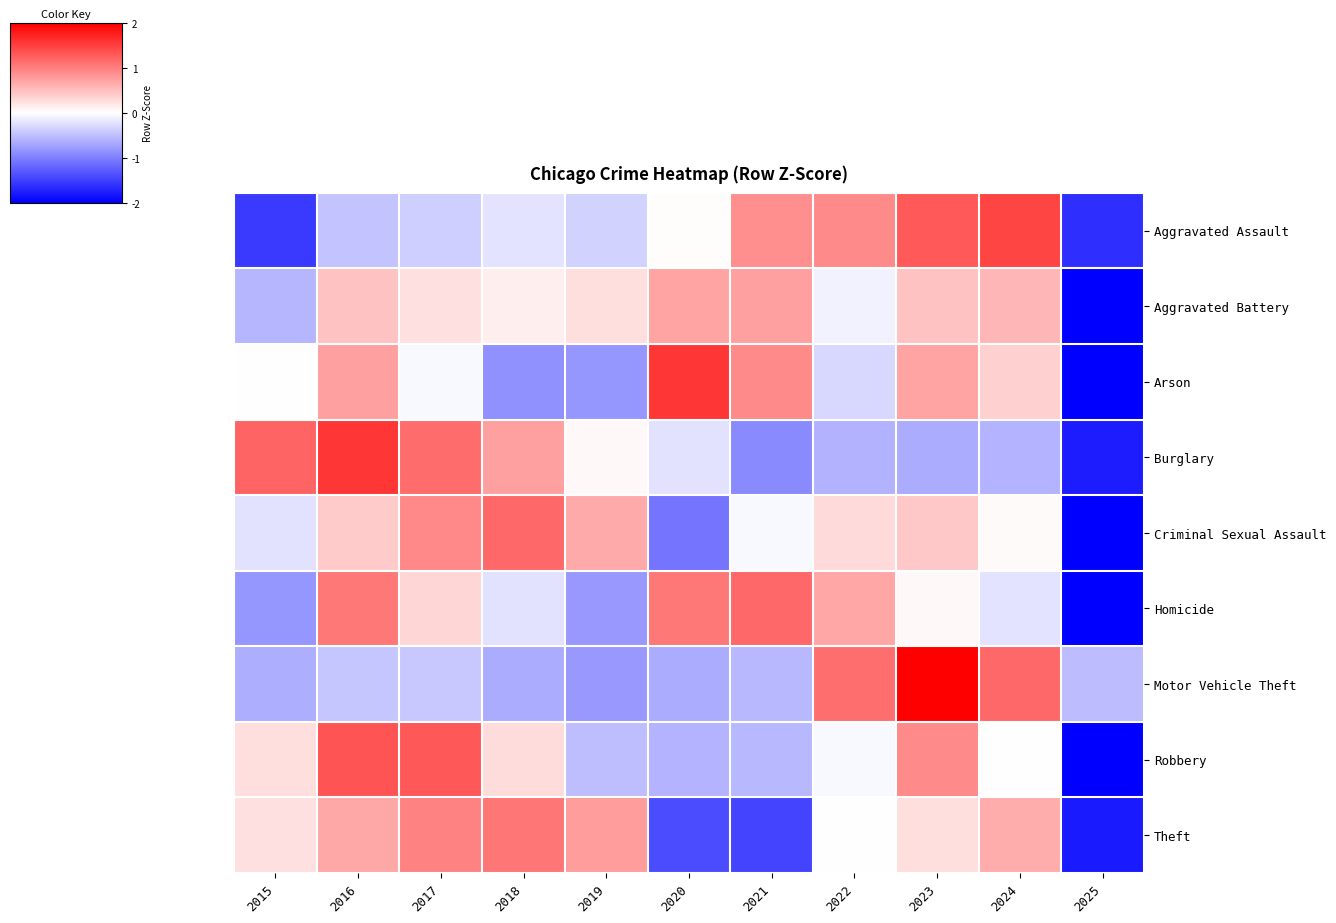

Reading left to right, transcribe all the data shown in this chart.

Aggravated Assault: 2015=-1.5	2016=-0.5	2017=-0.4	2018=-0.2	2019=-0.3	2020=0.0	2021=0.9	2022=0.9	2023=1.3	2024=1.5	2025=-1.6
Aggravated Battery: 2015=-0.6	2016=0.5	2017=0.2	2018=0.1	2019=0.3	2020=0.7	2021=0.7	2022=-0.1	2023=0.5	2024=0.6	2025=-2.0
Arson: 2015=-0.0	2016=0.7	2017=-0.1	2018=-0.9	2019=-0.8	2020=1.6	2021=0.9	2022=-0.3	2023=0.7	2024=0.4	2025=-2.0
Burglary: 2015=1.2	2016=1.6	2017=1.2	2018=0.7	2019=0.1	2020=-0.2	2021=-0.9	2022=-0.6	2023=-0.6	2024=-0.6	2025=-1.8
Criminal Sexual Assault: 2015=-0.2	2016=0.4	2017=0.9	2018=1.2	2019=0.7	2020=-1.1	2021=-0.1	2022=0.3	2023=0.4	2024=0.0	2025=-2.0
Homicide: 2015=-0.8	2016=1.1	2017=0.3	2018=-0.2	2019=-0.8	2020=1.1	2021=1.2	2022=0.7	2023=0.1	2024=-0.2	2025=-2.0
Motor Vehicle Theft: 2015=-0.6	2016=-0.4	2017=-0.4	2018=-0.6	2019=-0.8	2020=-0.6	2021=-0.5	2022=1.1	2023=2.0	2024=1.2	2025=-0.5
Robbery: 2015=0.3	2016=1.3	2017=1.3	2018=0.3	2019=-0.5	2020=-0.6	2021=-0.5	2022=-0.1	2023=0.9	2024=0.0	2025=-2.0
Theft: 2015=0.2	2016=0.7	2017=1.0	2018=1.1	2019=0.8	2020=-1.4	2021=-1.5	2022=-0.0	2023=0.3	2024=0.6	2025=-1.8